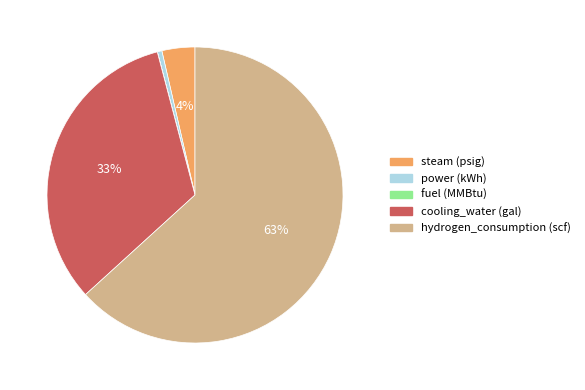

Is the sum of hydrogen_consumption (scf) and power (kWh) greater than half?

Yes